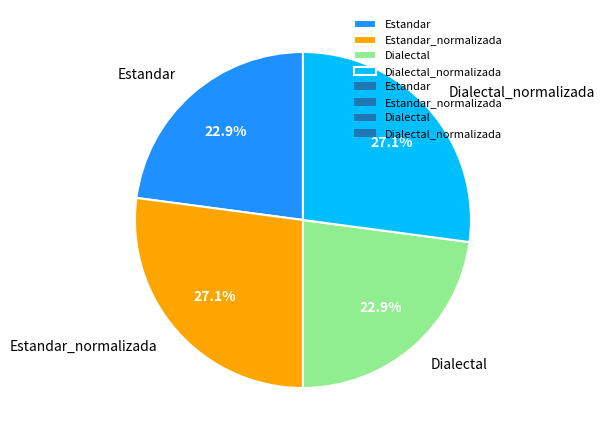

Does Dialectal represent more than half of the total?

No